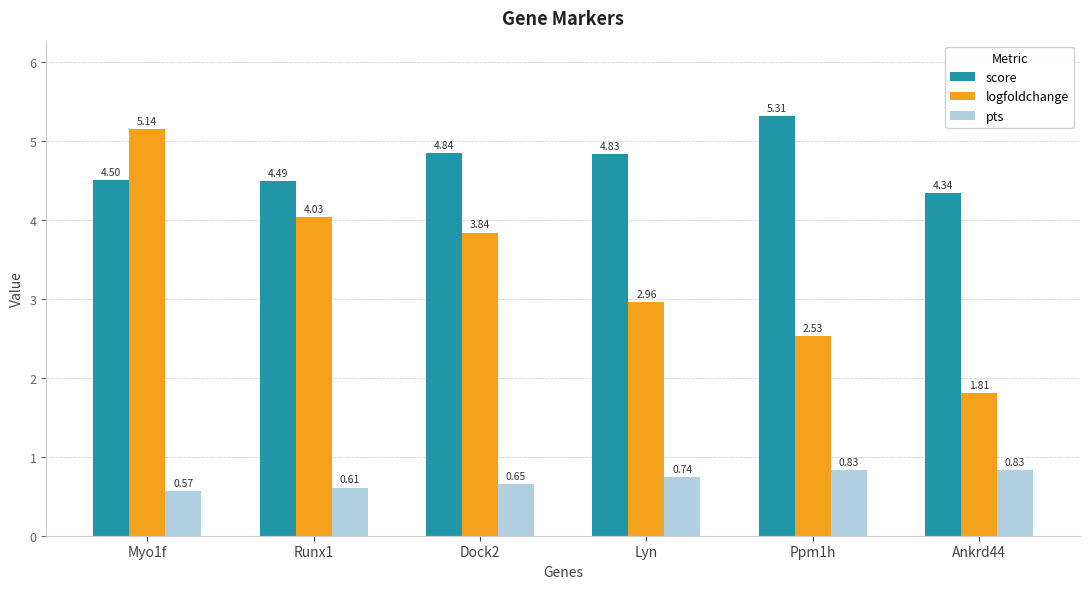

What are all the series names shown in the legend?

score, logfoldchange, pts